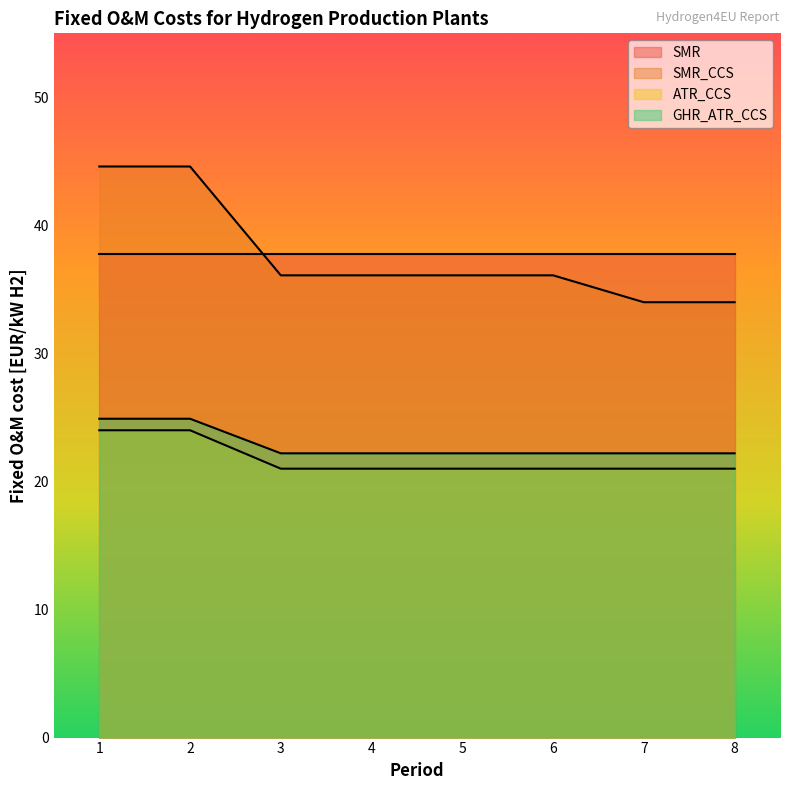

At 6, list the series in order from smallest to largest.

ATR_CCS, GHR_ATR_CCS, SMR_CCS, SMR